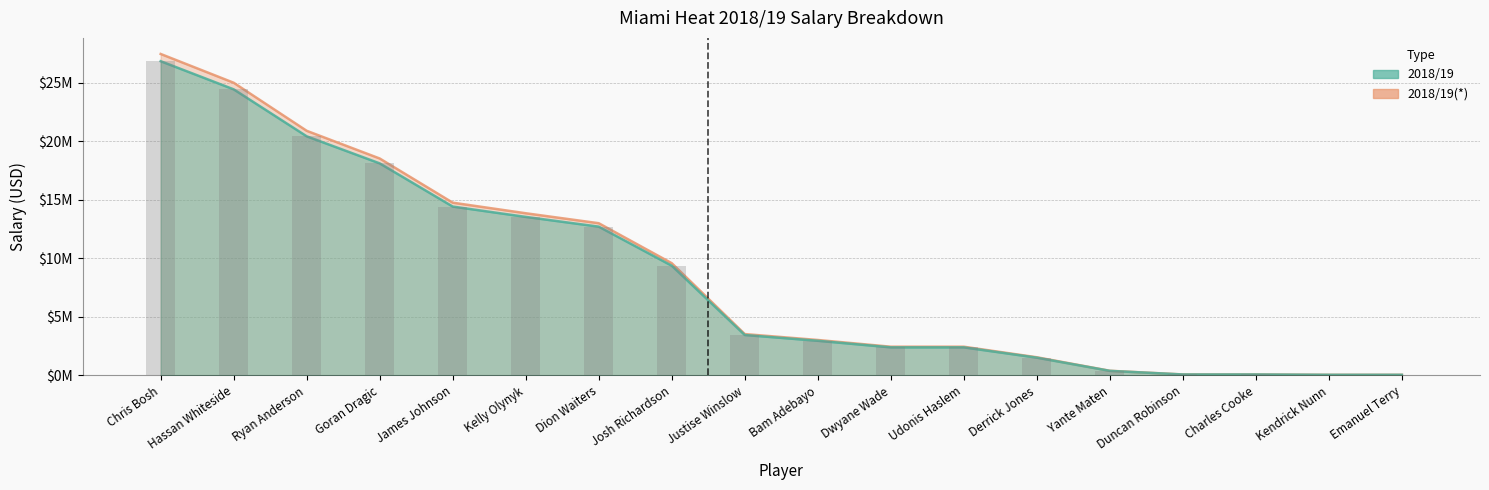

What is the difference between the maximum and second lowest values in the 2018/19(*) series?

27407831